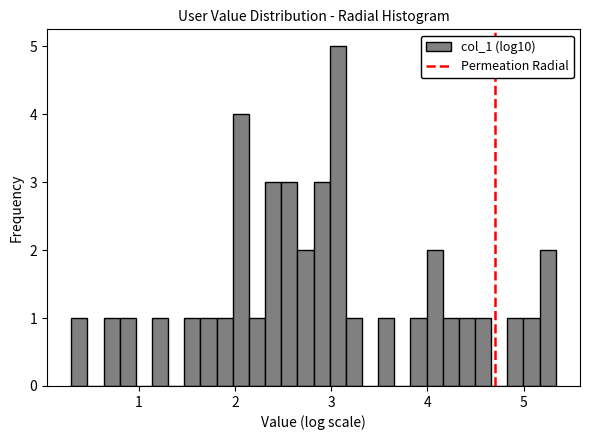

Around what value on the x-axis is the tallest bar? Give the approximate position of its centre, as read against the axis.

3.1